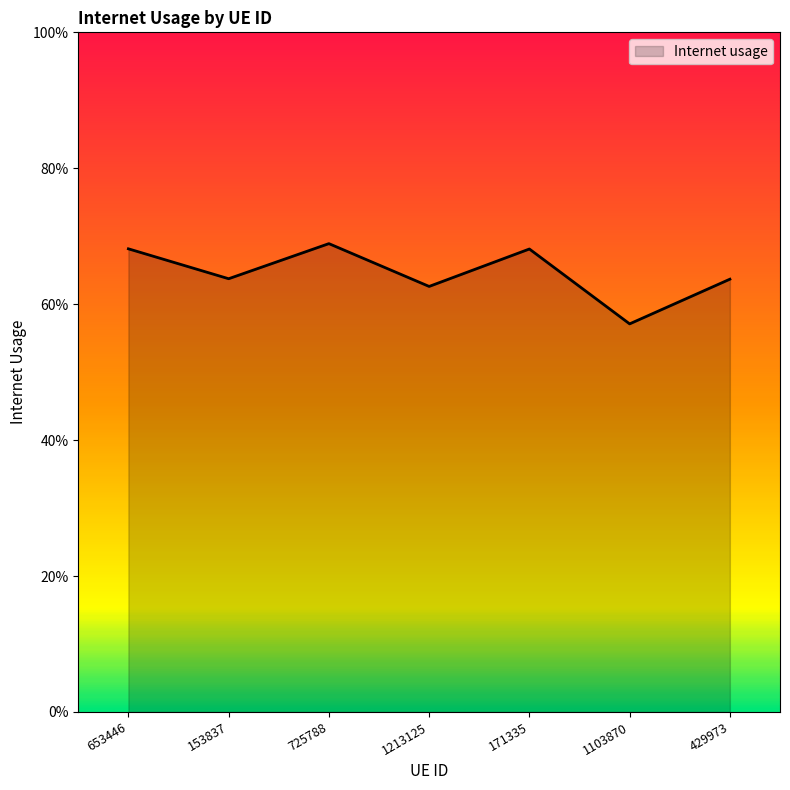

List the labels in order of value, smallest first.

1103870, 1213125, 429973, 153837, 171335, 653446, 725788